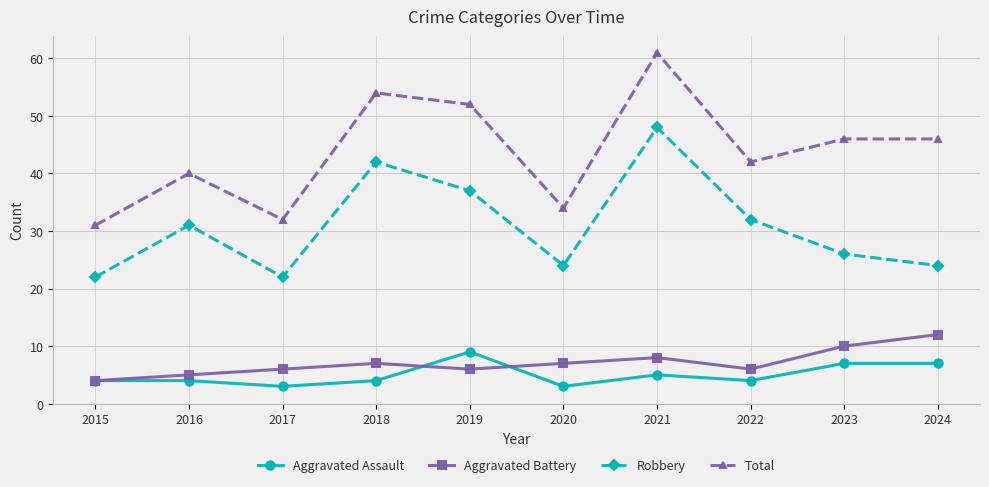

What is the difference between the Robbery values at 2017 and 2021?

26